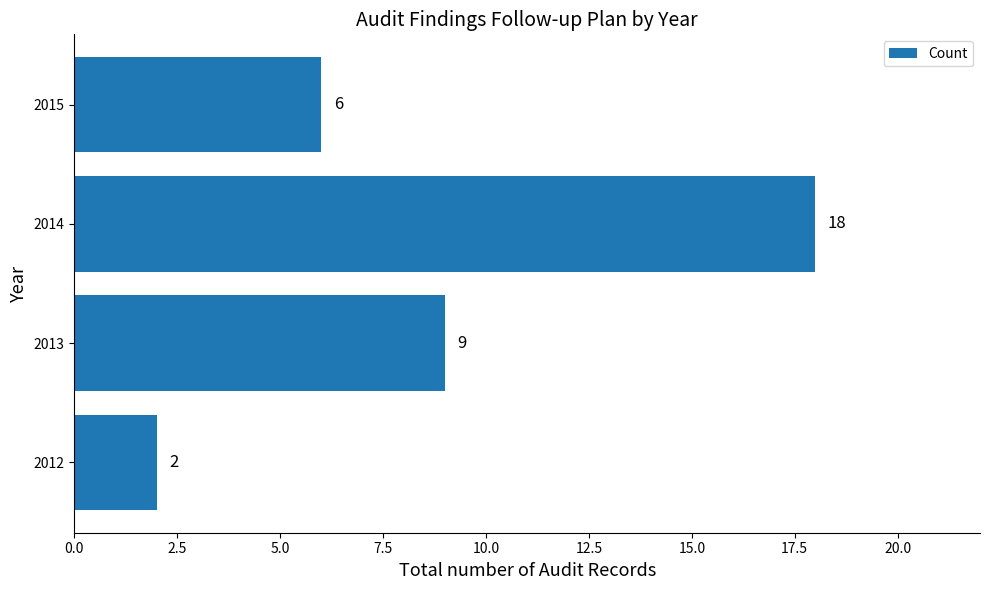

The chart shows a value of 5 at 2013. True or false?

False